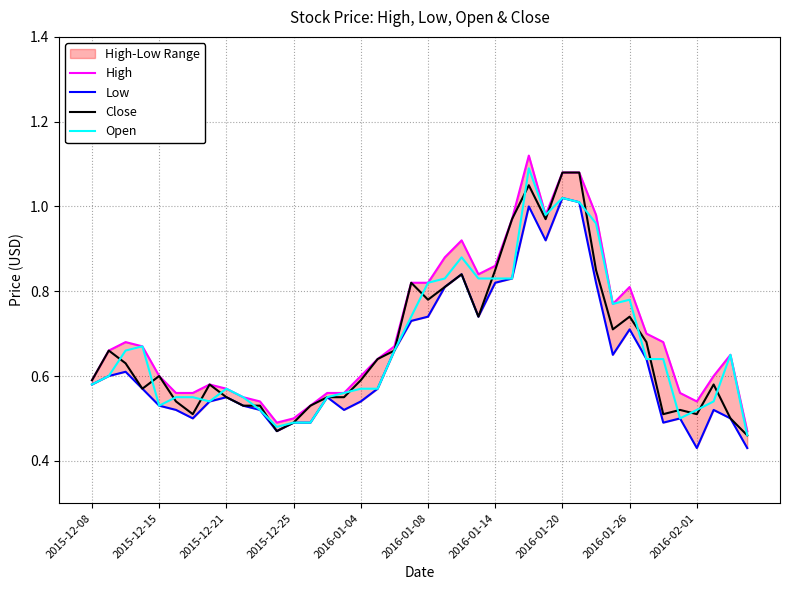

True or false: Close has more than 1 points higher than both neighbors.

True